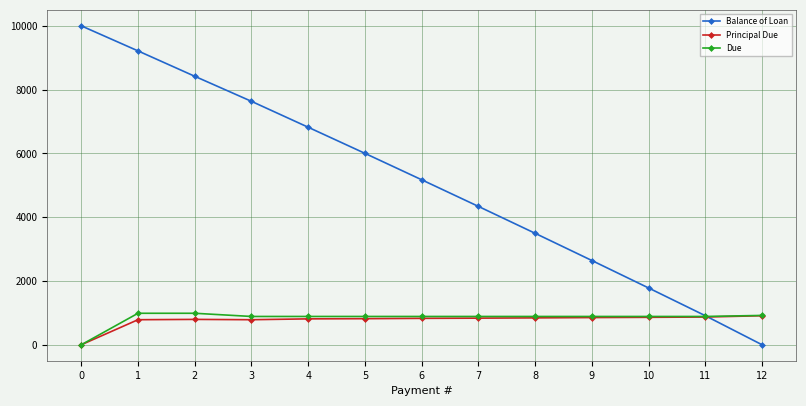

What are all the series names shown in the legend?

Balance of Loan, Principal Due, Due